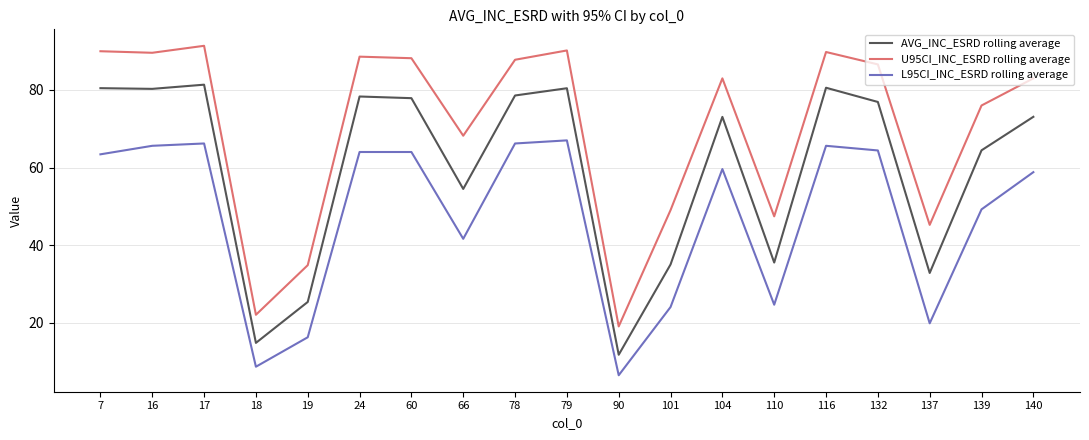

What is the sum of the L95CI_INC_ESRD rolling average values at 116 and 110?

90.2